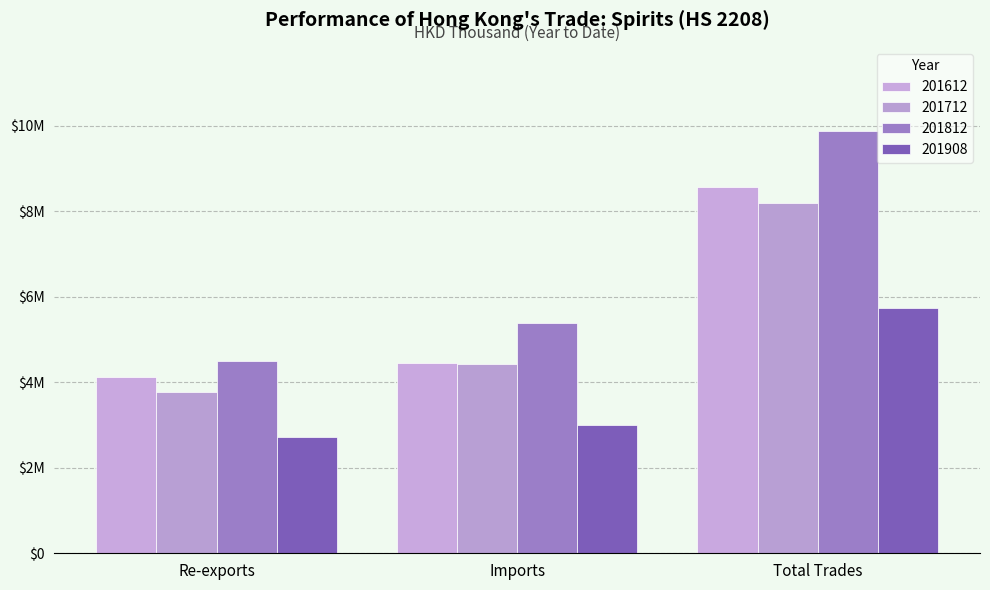

Does the chart contain stacked bars?

No